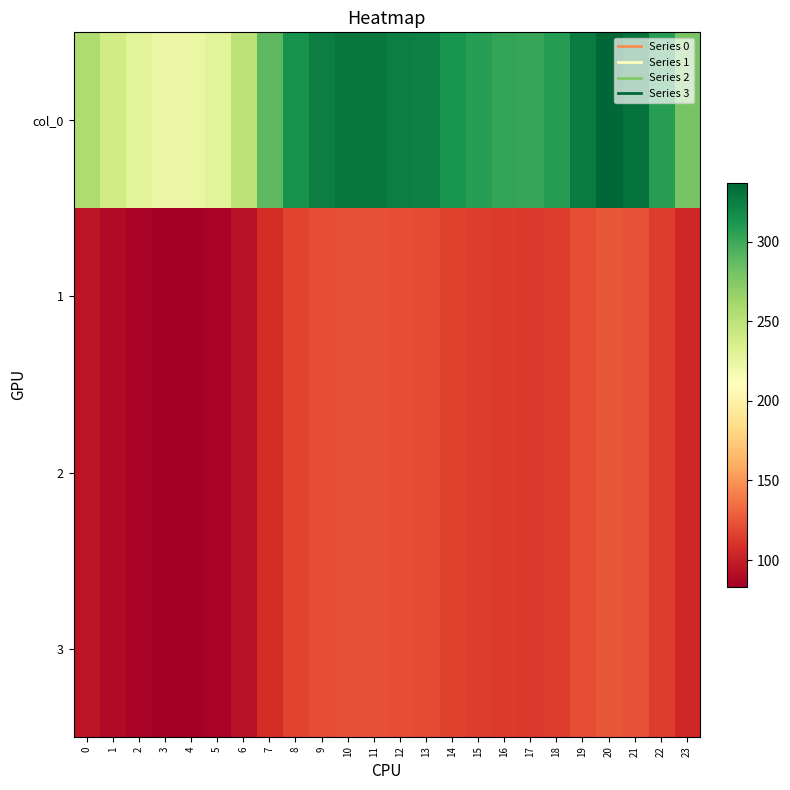

Reading left to right, what are all the values shown in this chart?

col_0: 0=256.5	1=239.7	2=228.7	3=224.1	4=223.3	5=228.7	6=250.9	7=289.1	8=314.1	9=324.7	10=328.7	11=327.8	12=325.1	13=323.3	14=313.4	15=307.1	16=303.4	17=302.1	18=307.7	19=325.9	20=337.2	21=331.2	22=307.4	23=279.3
1: 0=95.8	1=89.5	2=85.4	3=83.7	4=83.4	5=85.4	6=93.7	7=107.9	8=117.3	9=121.2	10=122.7	11=122.4	12=121.4	13=120.7	14=117.0	15=114.6	16=113.3	17=112.8	18=114.9	19=121.7	20=125.9	21=123.6	22=114.8	23=104.3
2: 0=95.8	1=89.5	2=85.4	3=83.7	4=83.4	5=85.4	6=93.7	7=107.9	8=117.3	9=121.2	10=122.7	11=122.4	12=121.4	13=120.7	14=117.0	15=114.6	16=113.3	17=112.8	18=114.9	19=121.7	20=125.9	21=123.6	22=114.8	23=104.3
3: 0=95.8	1=89.5	2=85.4	3=83.7	4=83.4	5=85.4	6=93.7	7=107.9	8=117.3	9=121.2	10=122.7	11=122.4	12=121.4	13=120.7	14=117.0	15=114.6	16=113.3	17=112.8	18=114.9	19=121.7	20=125.9	21=123.6	22=114.8	23=104.3